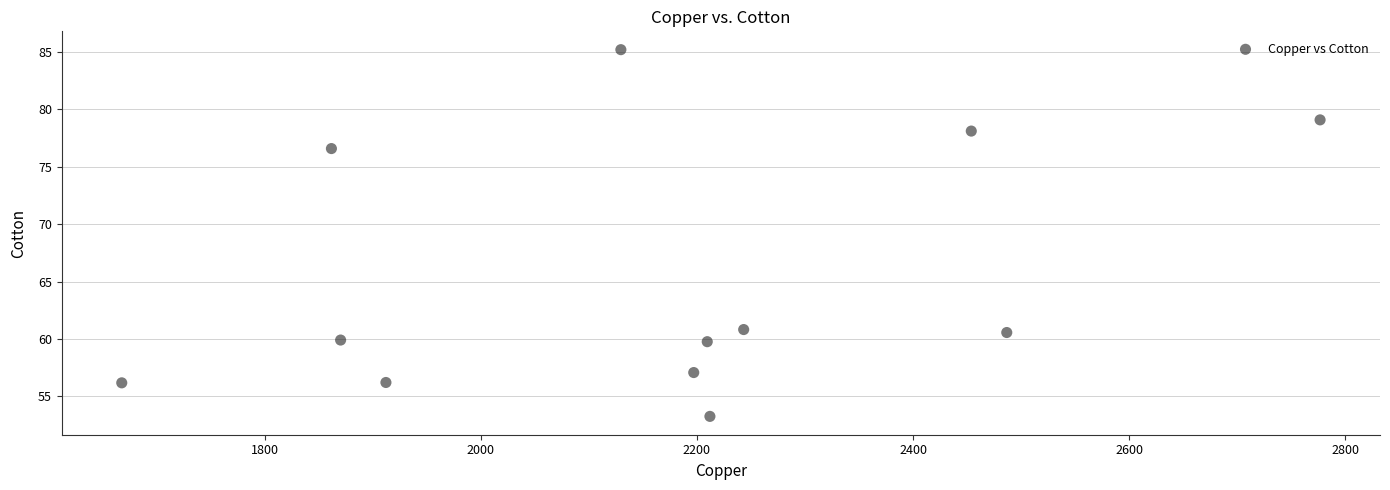

What Y value in the scatter plot is closest to 69?

76.6